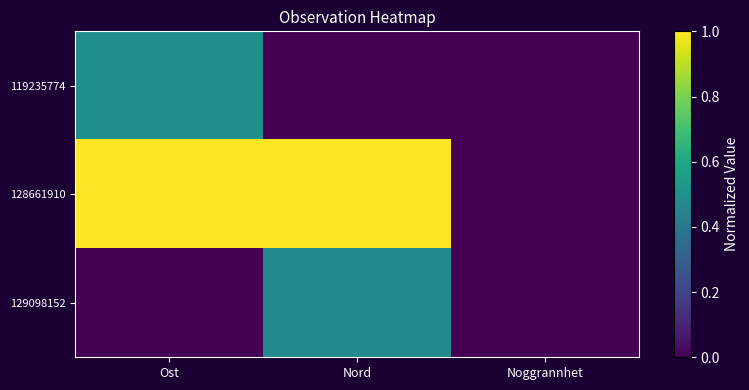

At which category is the sum across all series the highest?

Ost